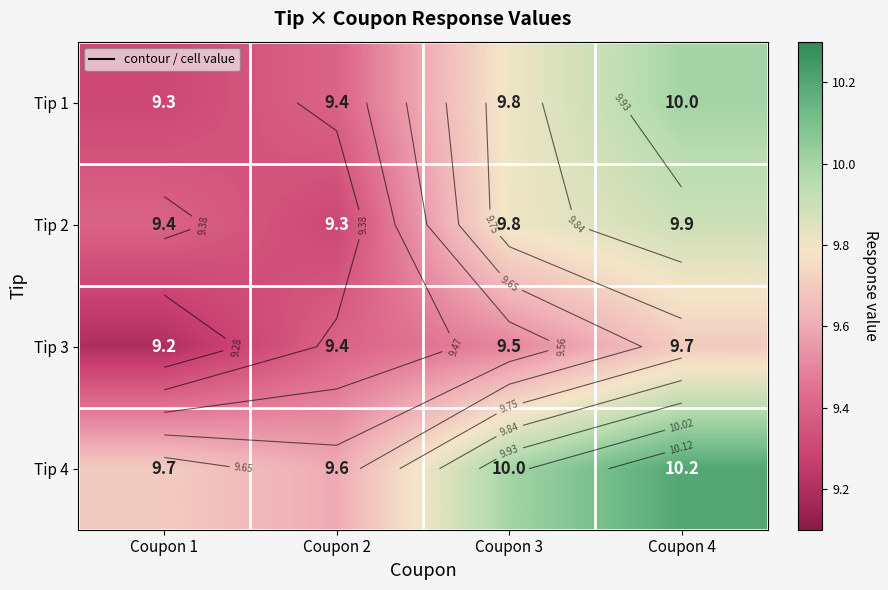

True or false: Tip 3 has a value of 9.2 at Coupon 1.

True